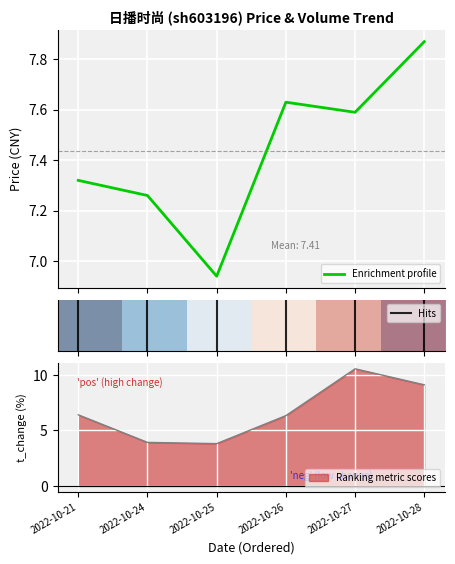

The volume series shows 3.9 at 2022-10-24. True or false?

True